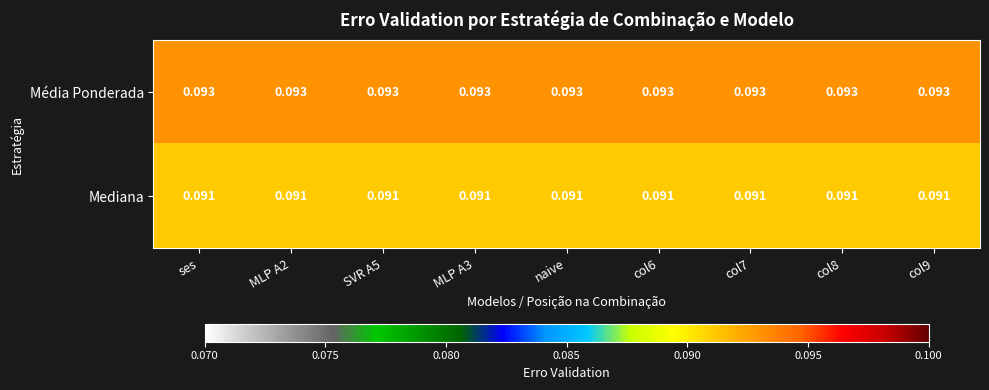

Which series has the largest total across all categories?

Média Ponderada